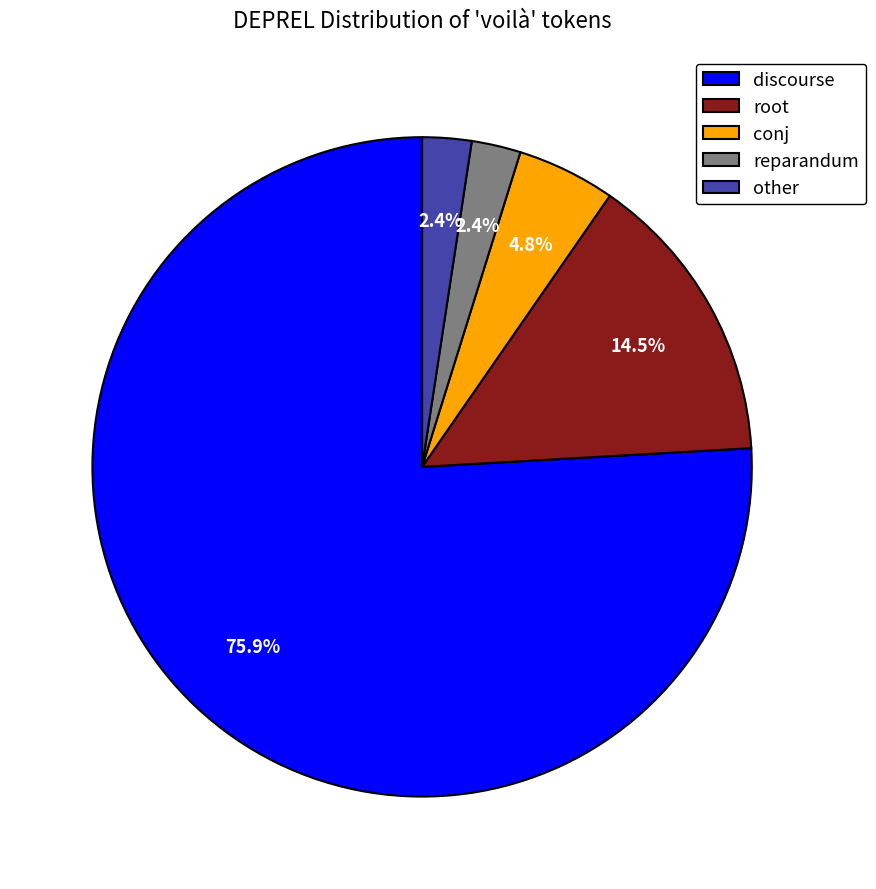

To the nearest percent, what portion does other represent?

2%